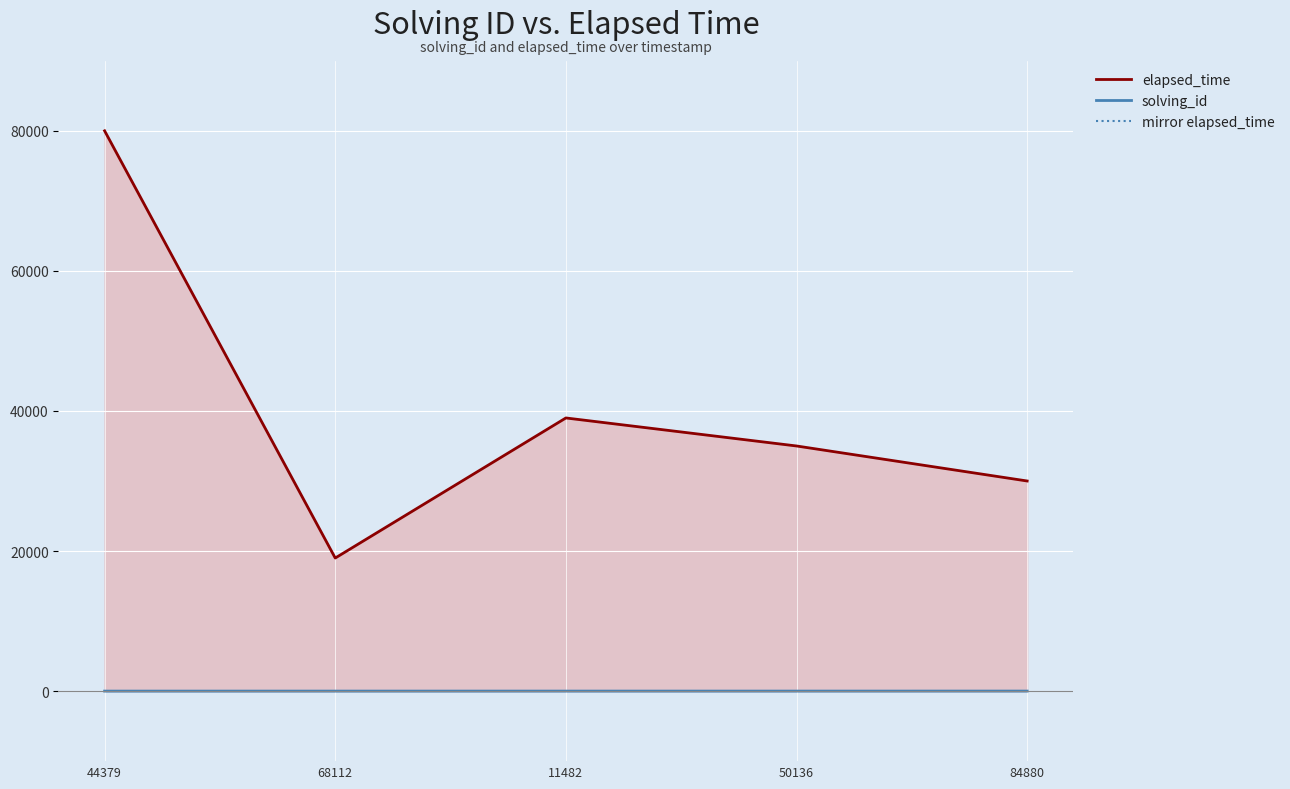

What is the label of the 1st point from the left?

44379